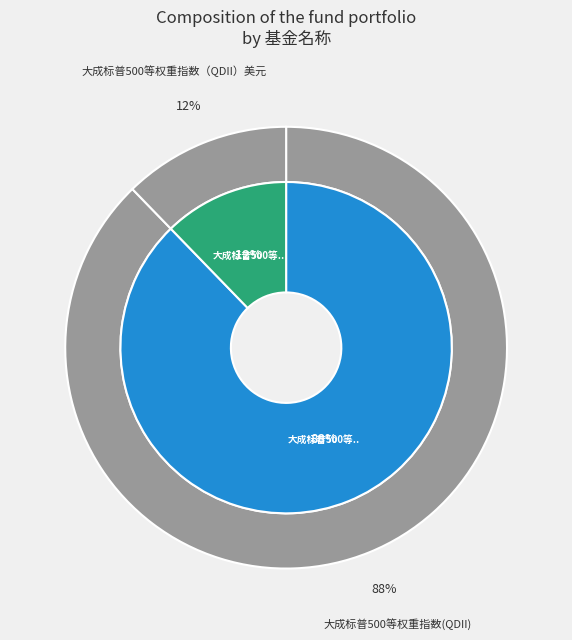

What percentage do 大成标普500等权重指数(QDII) and 大成标普500等权重指数（QDII）美元 together represent?

100.0%